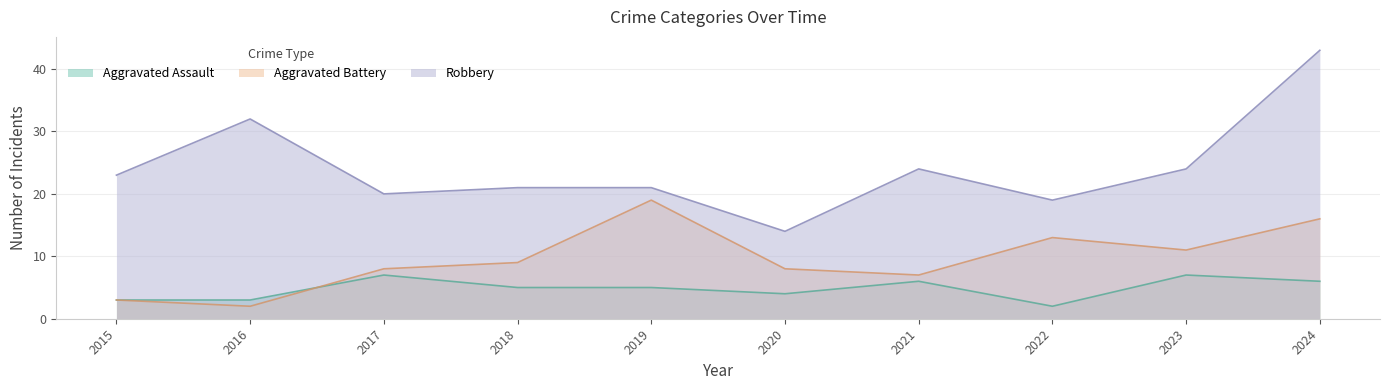

How many data points in Aggravated Assault are less than 5?

4